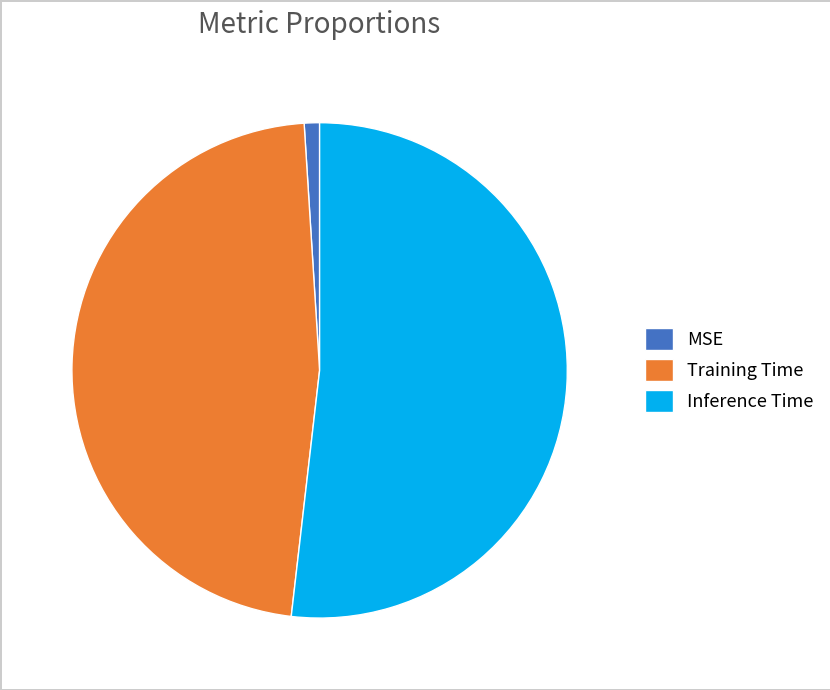

What is the largest slice in the pie chart?

Inference Time